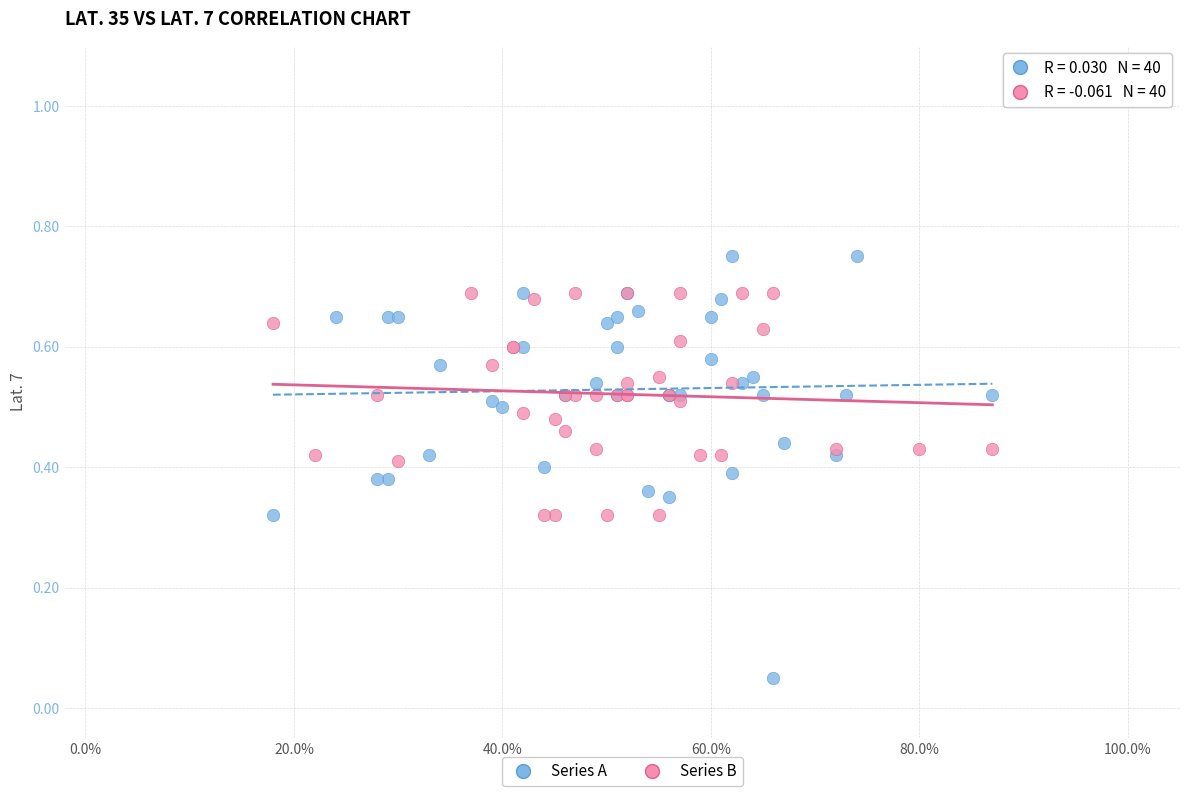

Which series has the largest Y range (max minus min)?

Series A